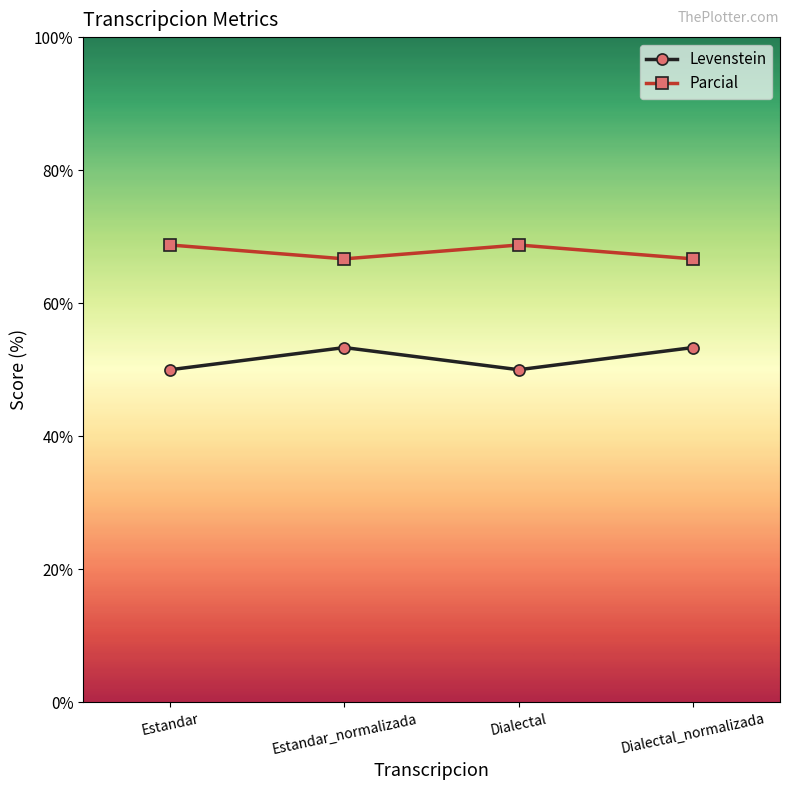

True or false: Levenstein has more than 2 interior local peaks.

False